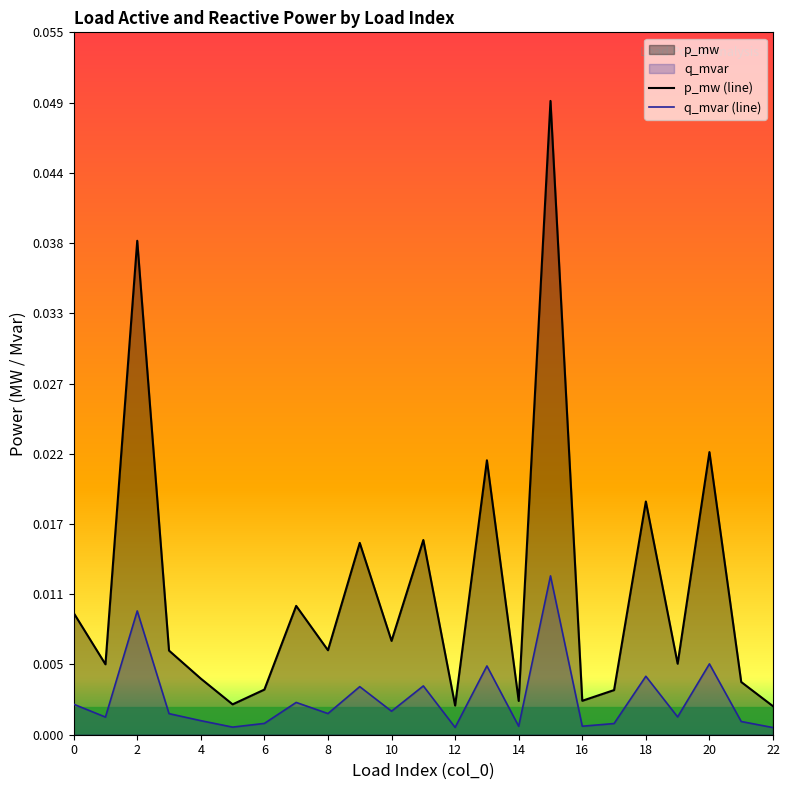

Which series has the largest total across all categories?

p_mw (line)